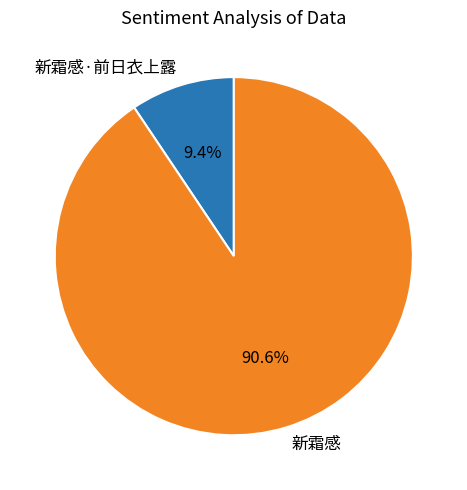

What is the largest slice in the pie chart?

新霜感